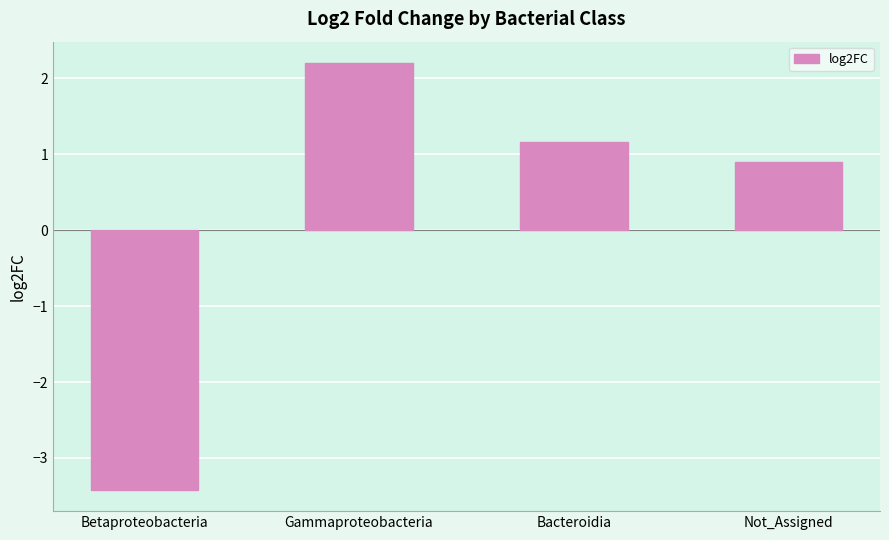

What is the maximum value shown in the chart?

2.2